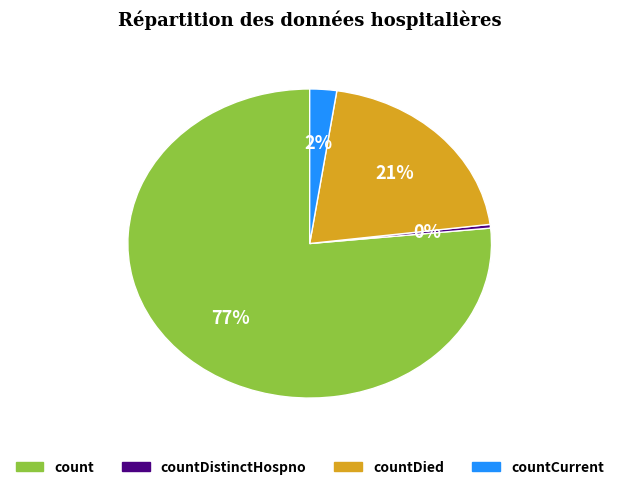

Is there a majority slice in this chart?

Yes